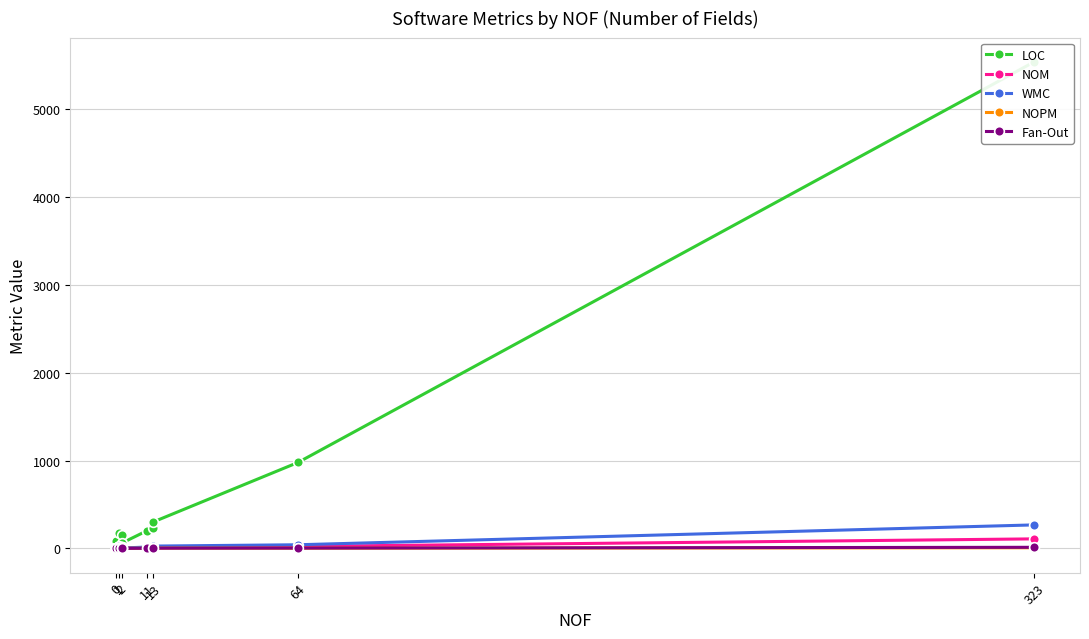

At which label does NOPM reach its minimum?

1